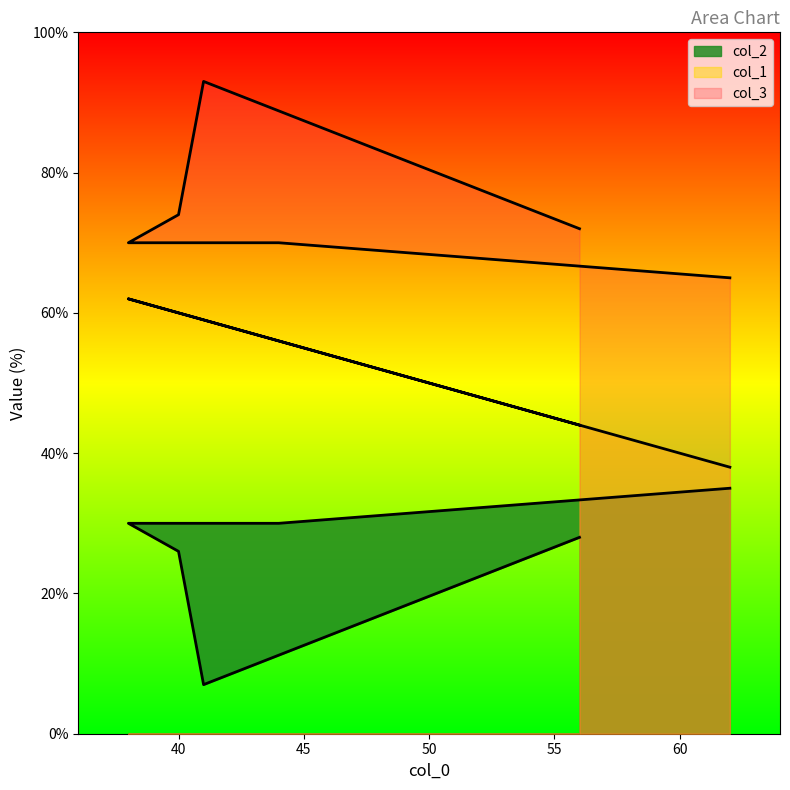

At 62, list the series in order from smallest to largest.

col_2, col_1, col_3